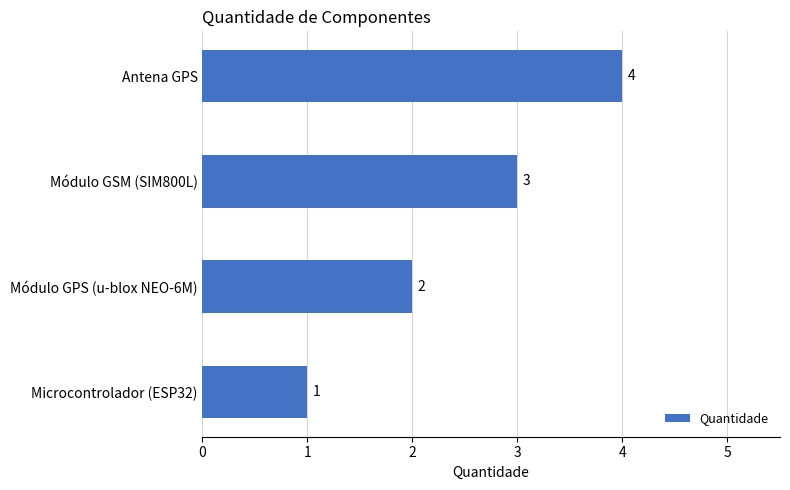

True or false: the data shows 2 at Módulo GPS (u-blox NEO-6M).

True